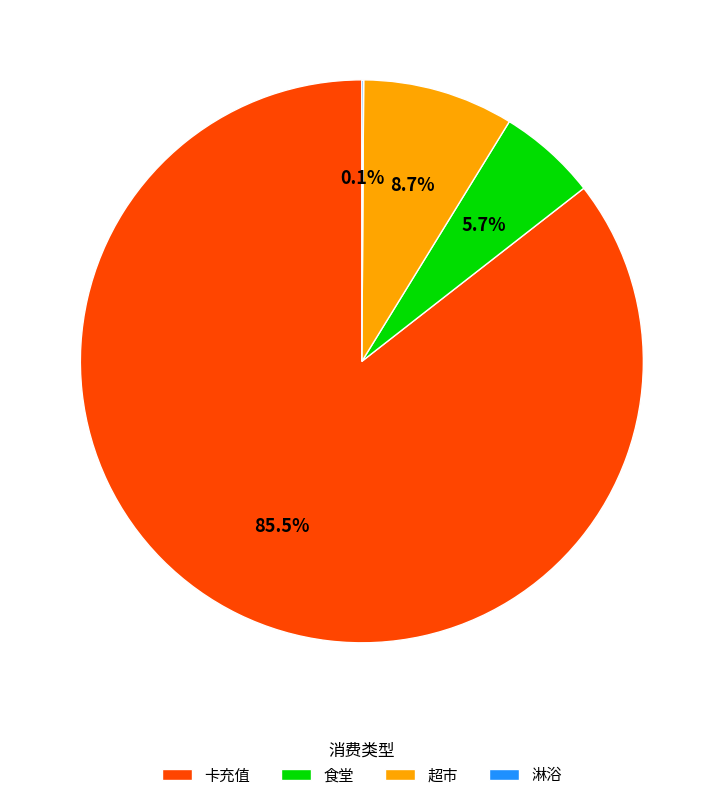

To the nearest percent, what percentage of the pie is 超市?

9%